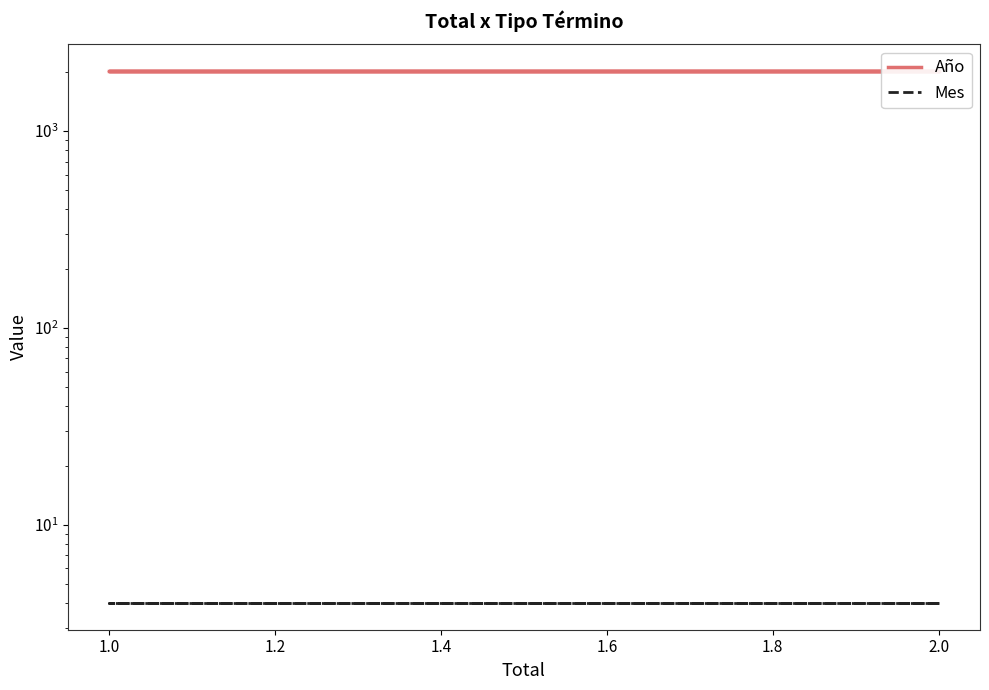

What is the value of the Año point at the 3rd from the left?

2020